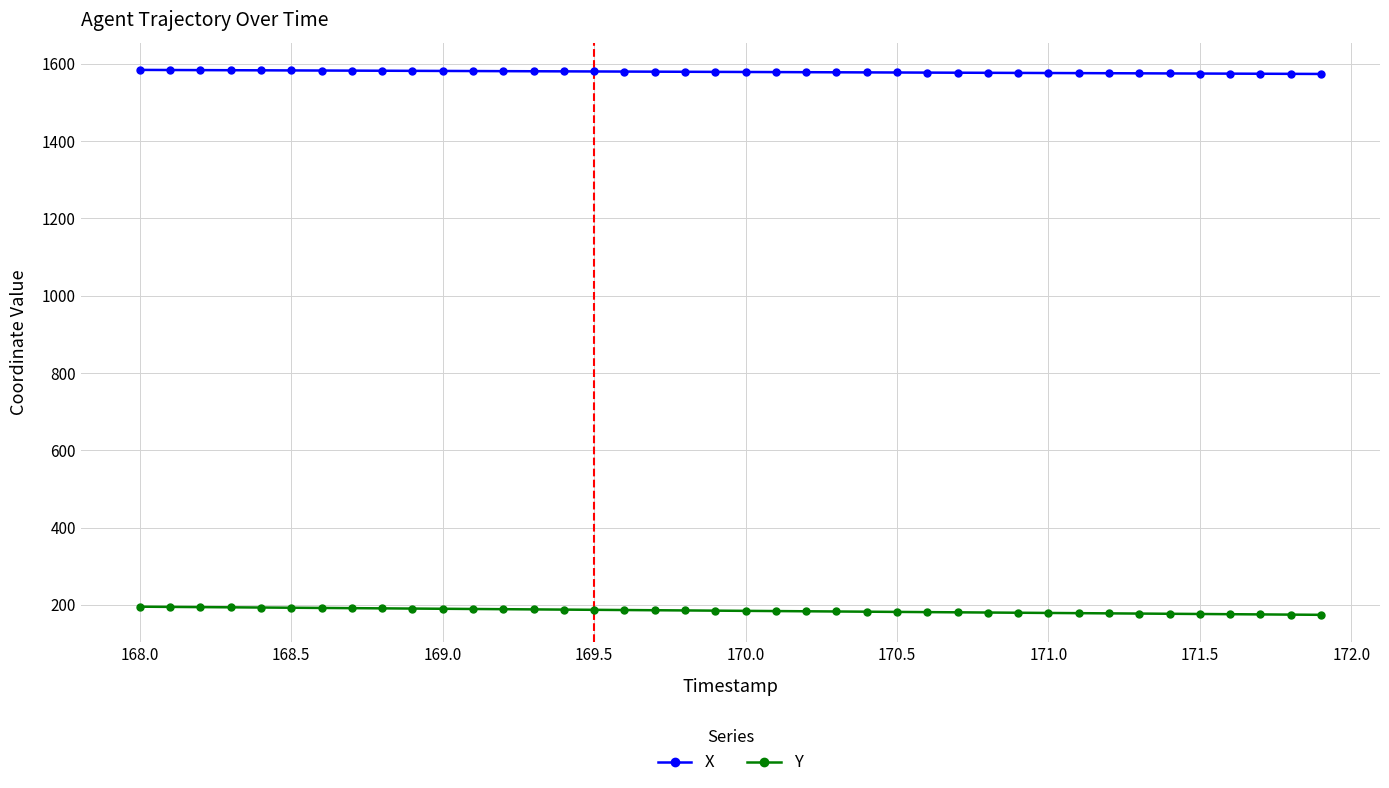

Rank the series by their maximum value, from highest to lowest.

X, Y